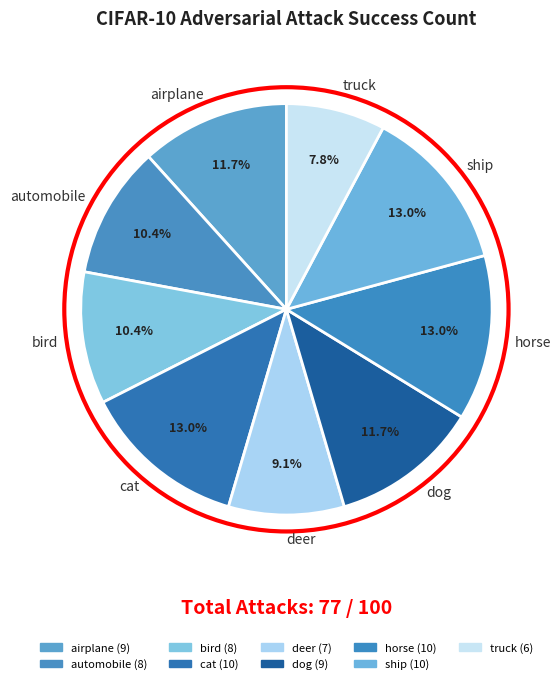

What is the total percentage of dog and ship?

24.7%